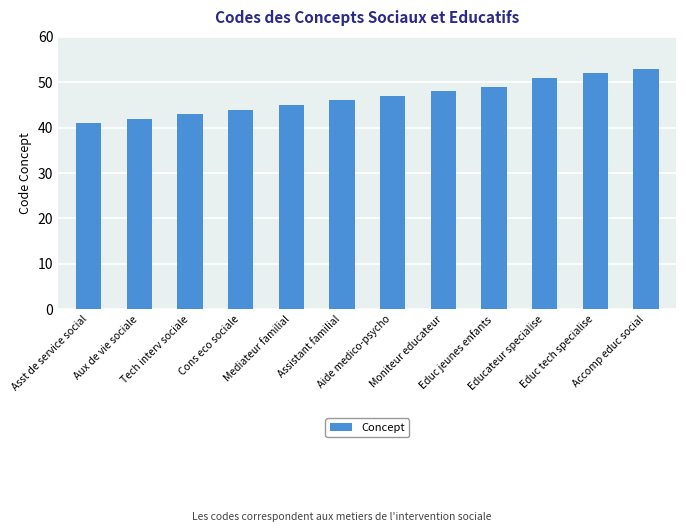

Is it true that the value at Accomp educ social is 36?

False